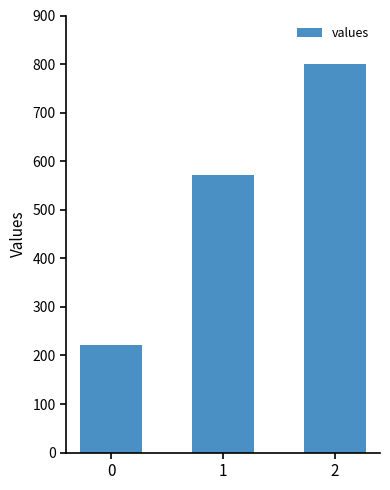

Is it true that the value at 0 is 222.2?

True